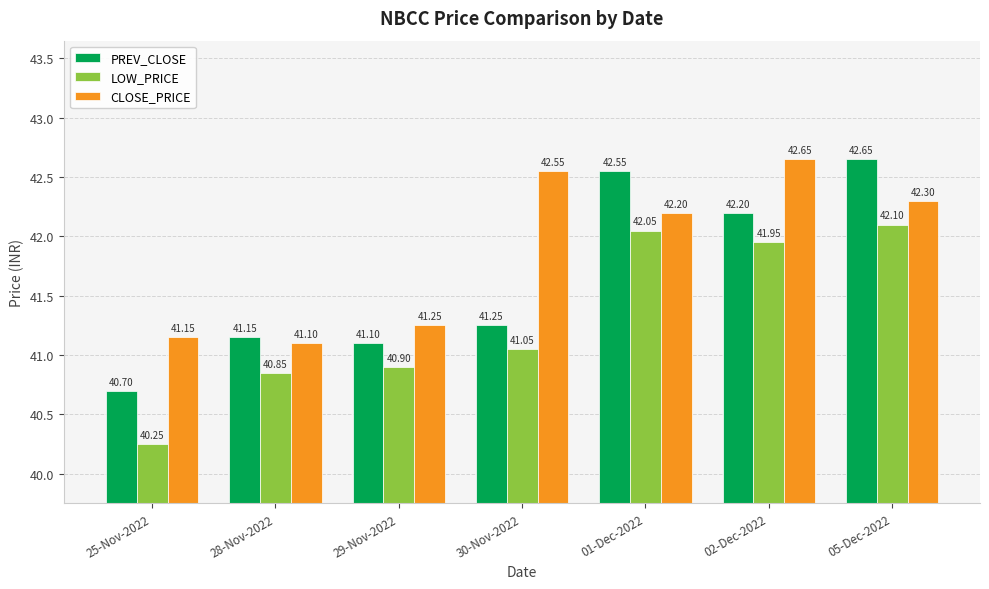

What is the sum of the LOW_PRICE values at 01-Dec-2022 and 30-Nov-2022?

83.1